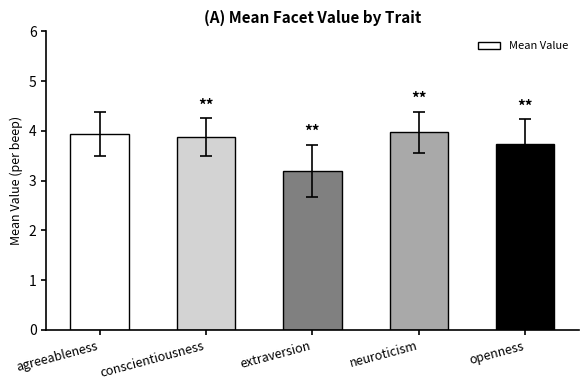

What is the difference between the values at agreeableness and openness?

0.2